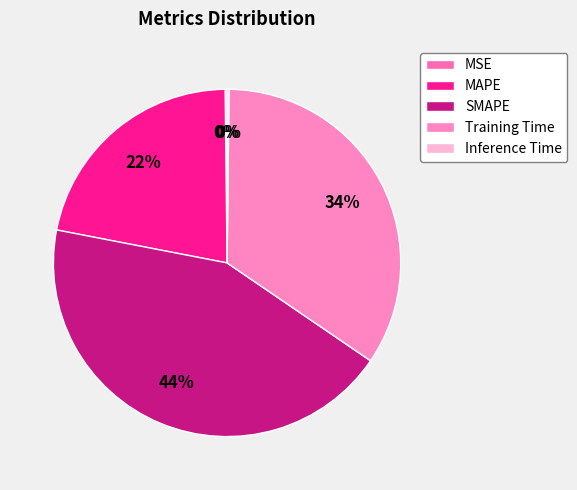

The MSE slice represents 0% of the pie. True or false?

True